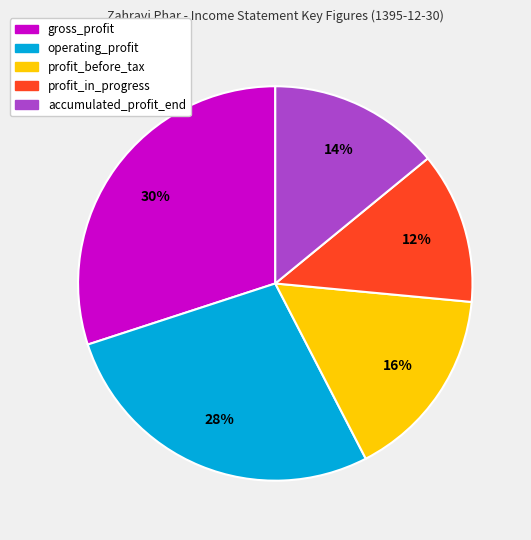

To the nearest percent, what is the average slice percentage?

20%